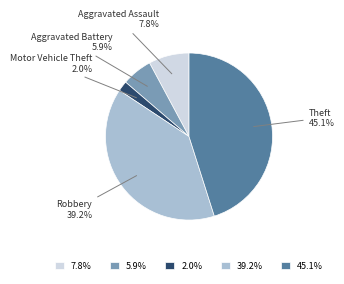

Is the sum of 39.2% and 2.0% greater than half?

No